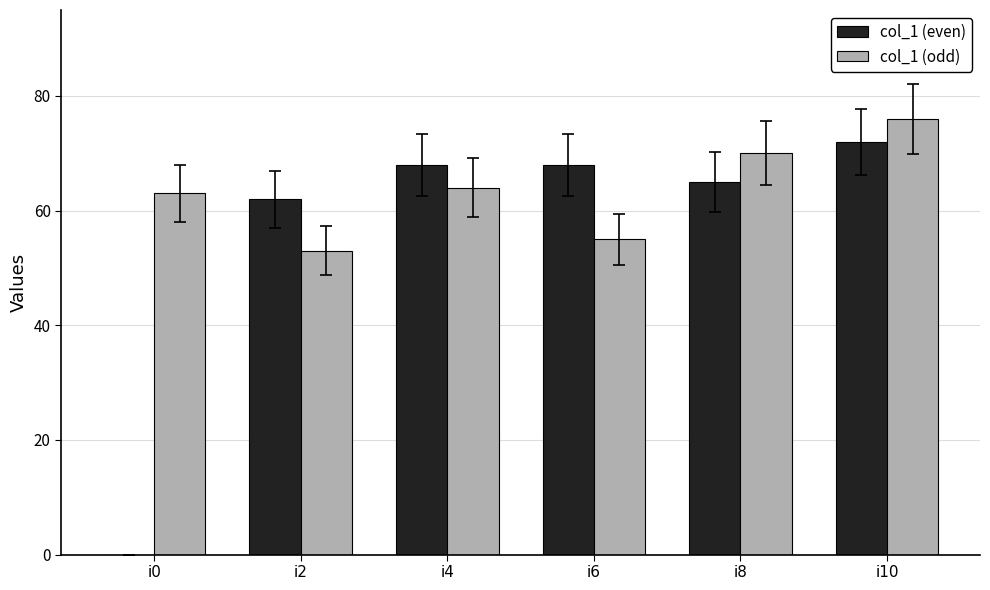

What is the sum of all col_1 (even) values?

335